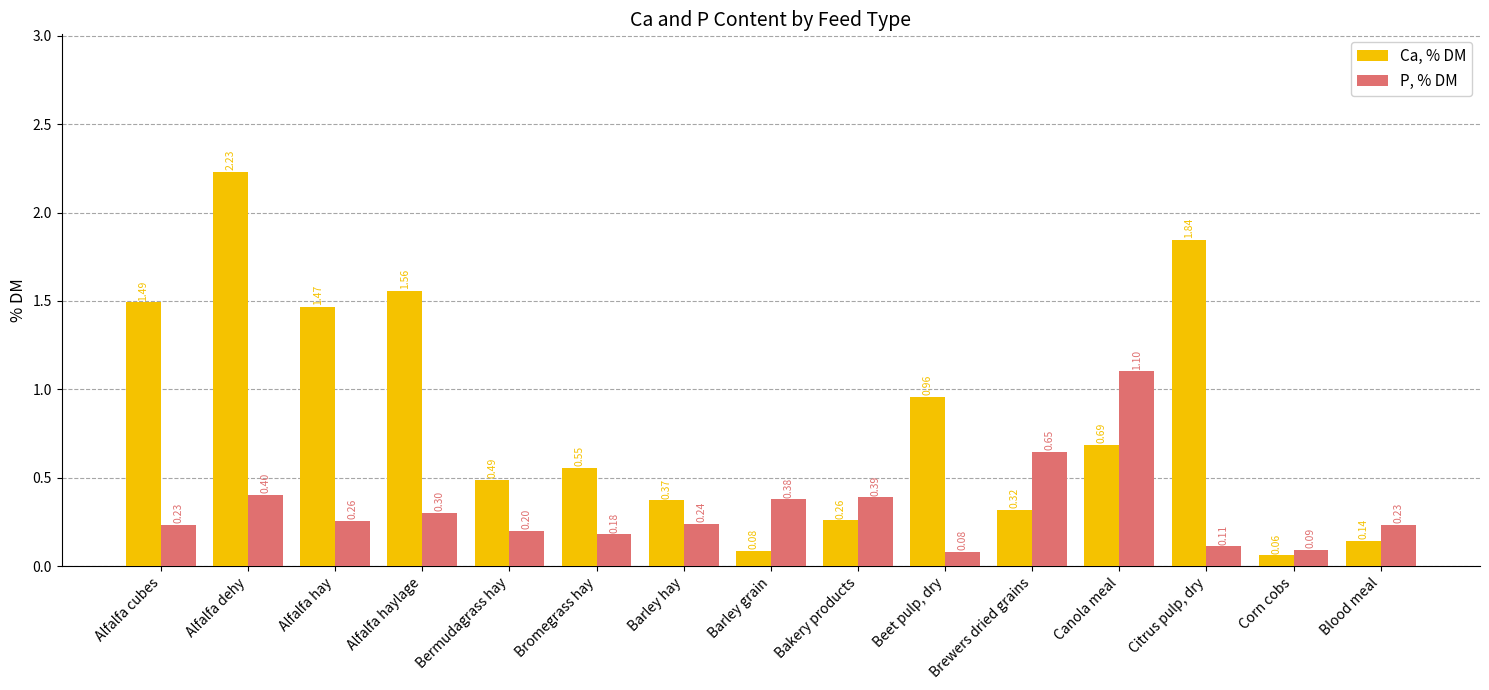

Rank the series by their maximum value, from lowest to highest.

P, % DM, Ca, % DM